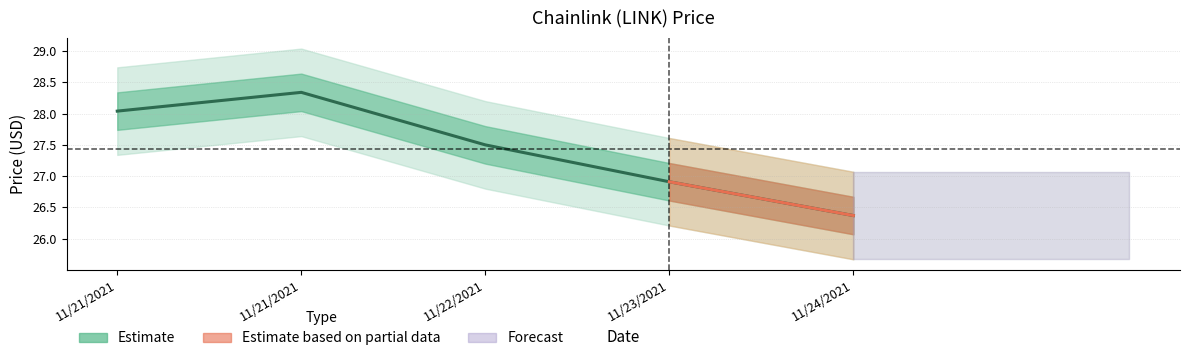

What is the difference between the values at 11/21/2021 and 11/21/2021?

0.3